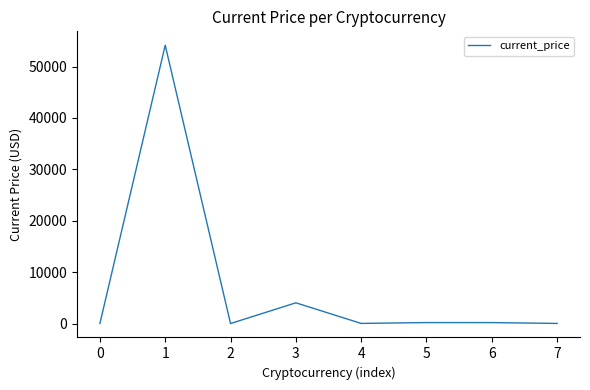

Is it true that the value at 4 is 23.4?

True